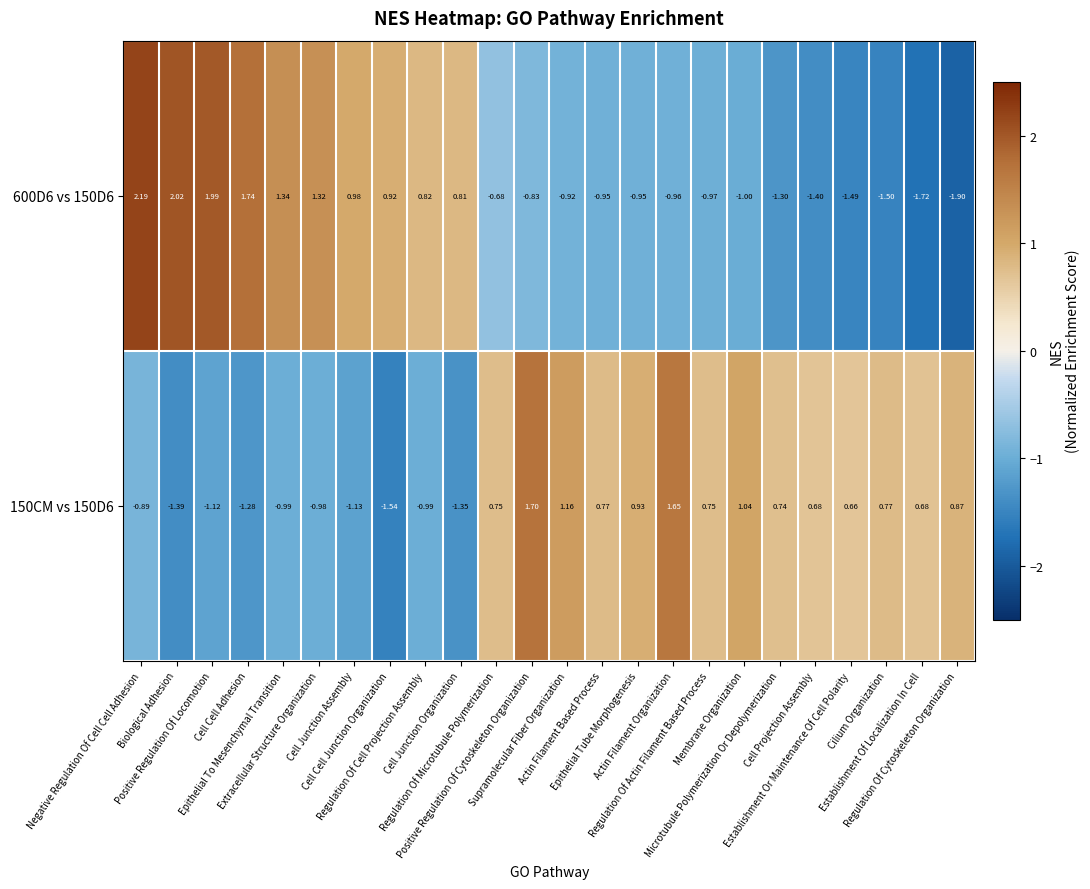

Between Epithelial To Mesenchymal Transition and Establishment Or Maintenance Of Cell Polarity, which is larger?

Epithelial To Mesenchymal Transition